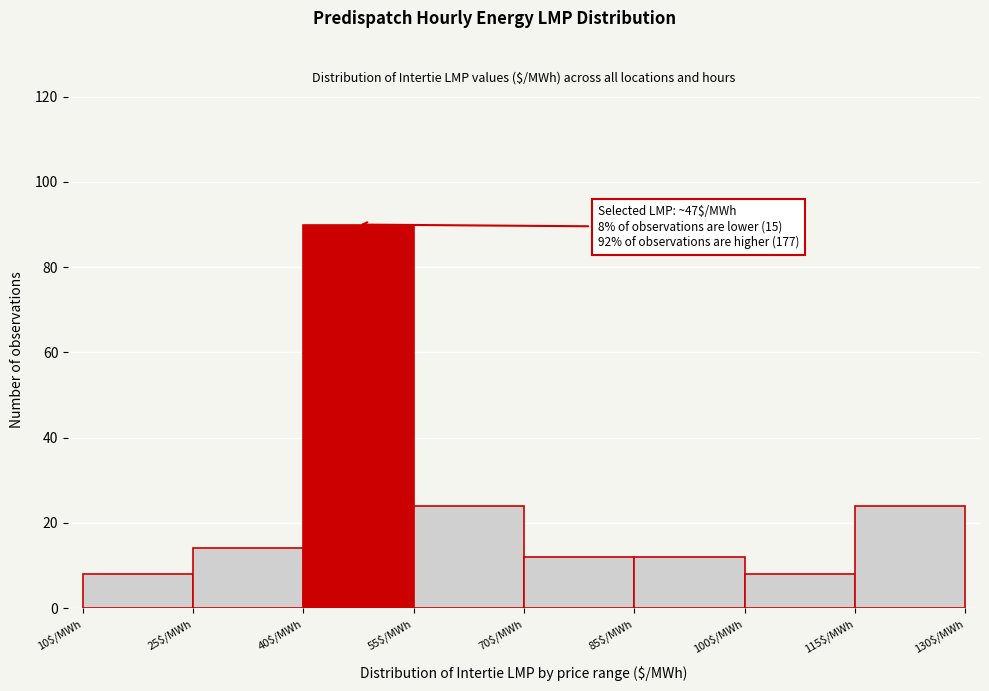

Over which range of the x-axis is the bar tallest?

40 to 55